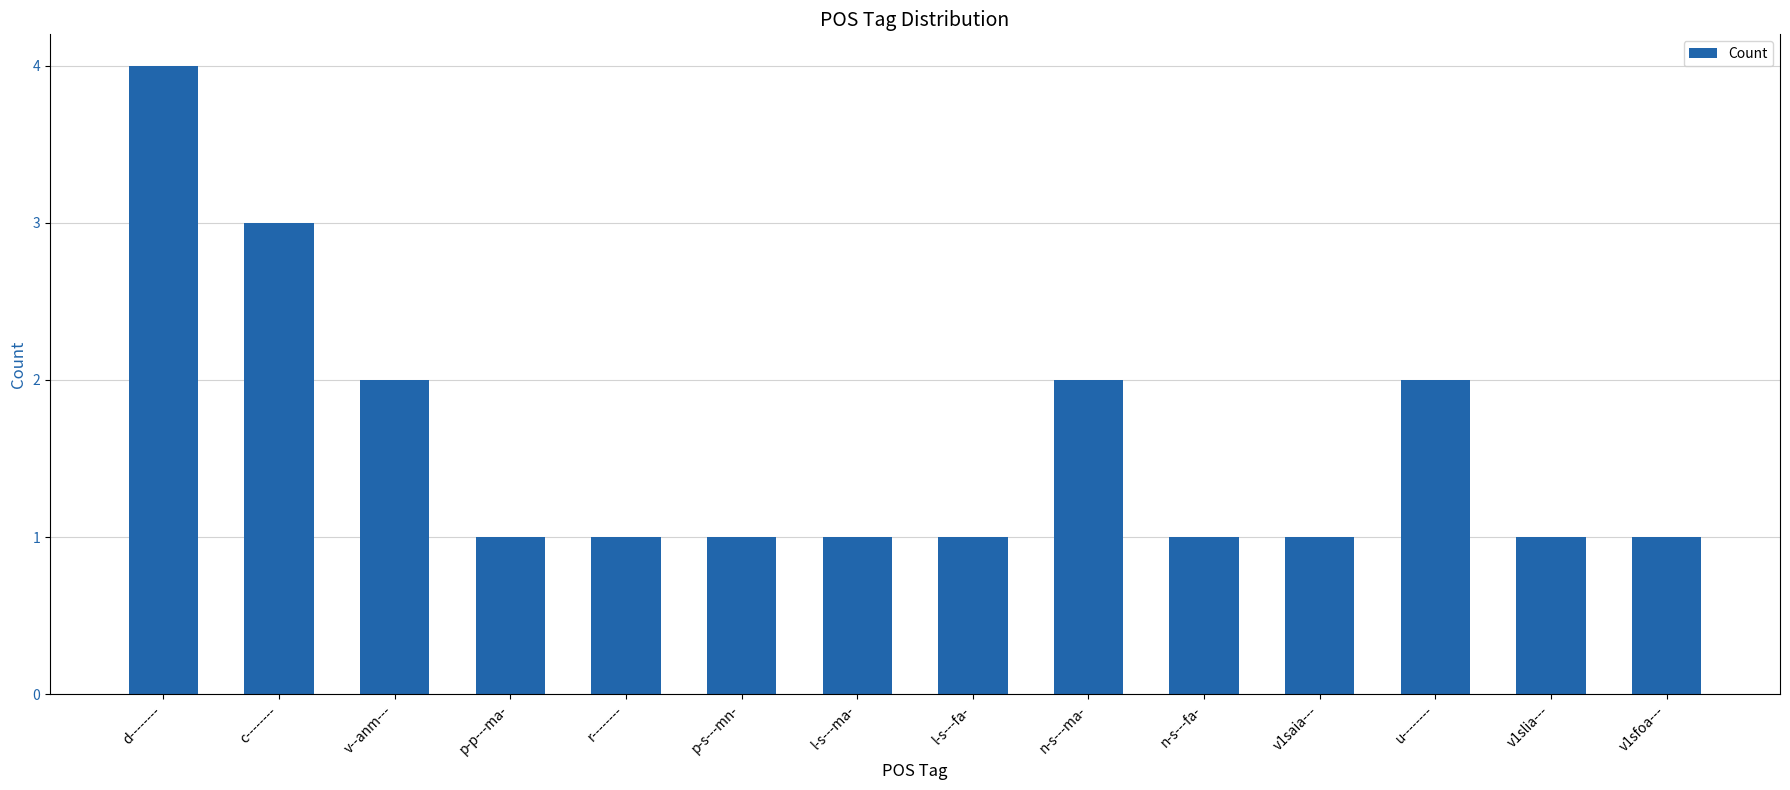

What position from the left is p-p---ma-?

4